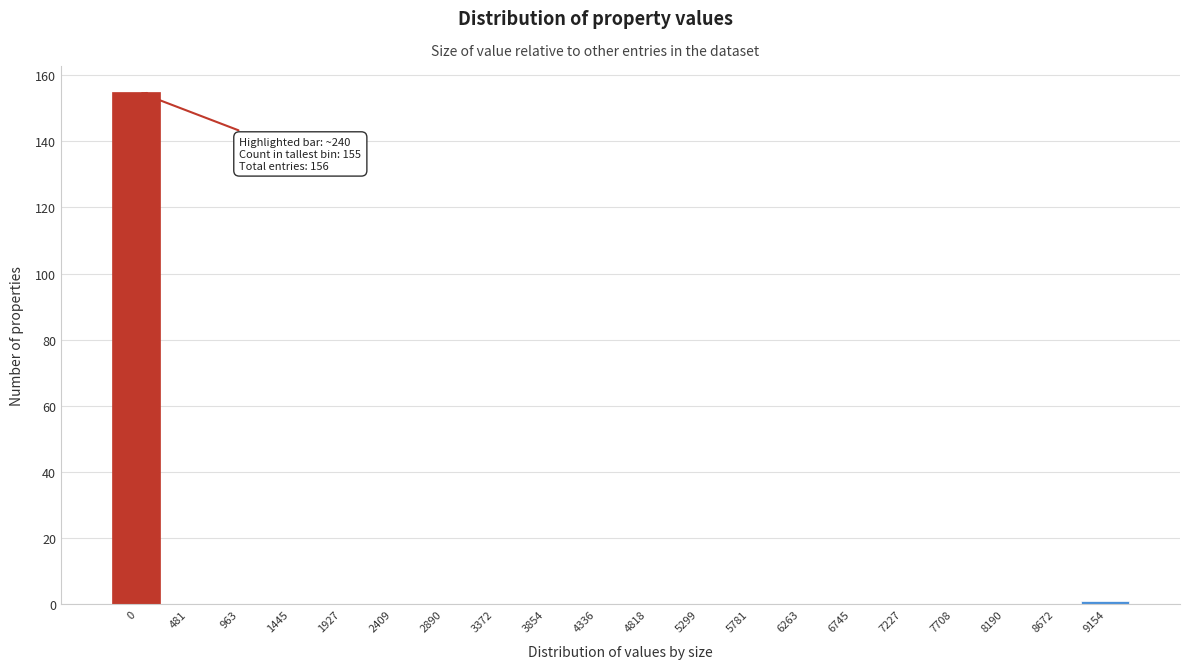

Reading left to right, transcribe all the data shown in this chart.

0=155	481=0	963=0	1445=0	1927=0	2409=0	2890=0	3372=0	3854=0	4336=0	4818=0	5299=0	5781=0	6263=0	6745=0	7227=0	7708=0	8190=0	8672=0	9154=1